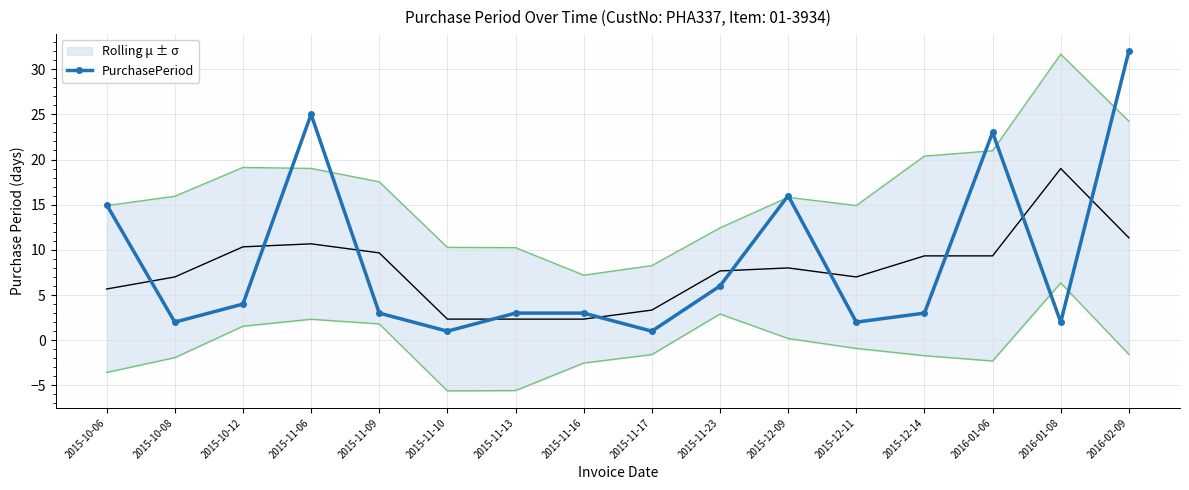

Where is the data nearest to the value 16?

2015-12-09